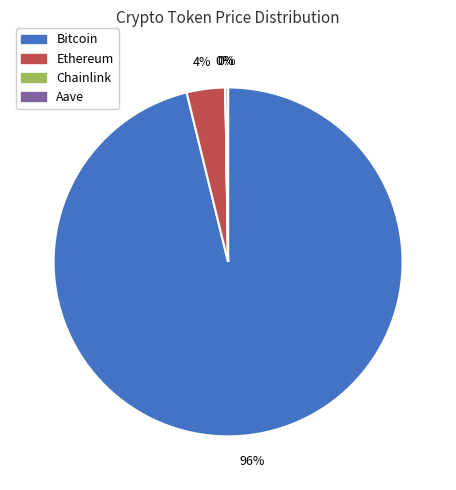

True or false: Ethereum accounts for 14% of the total.

False